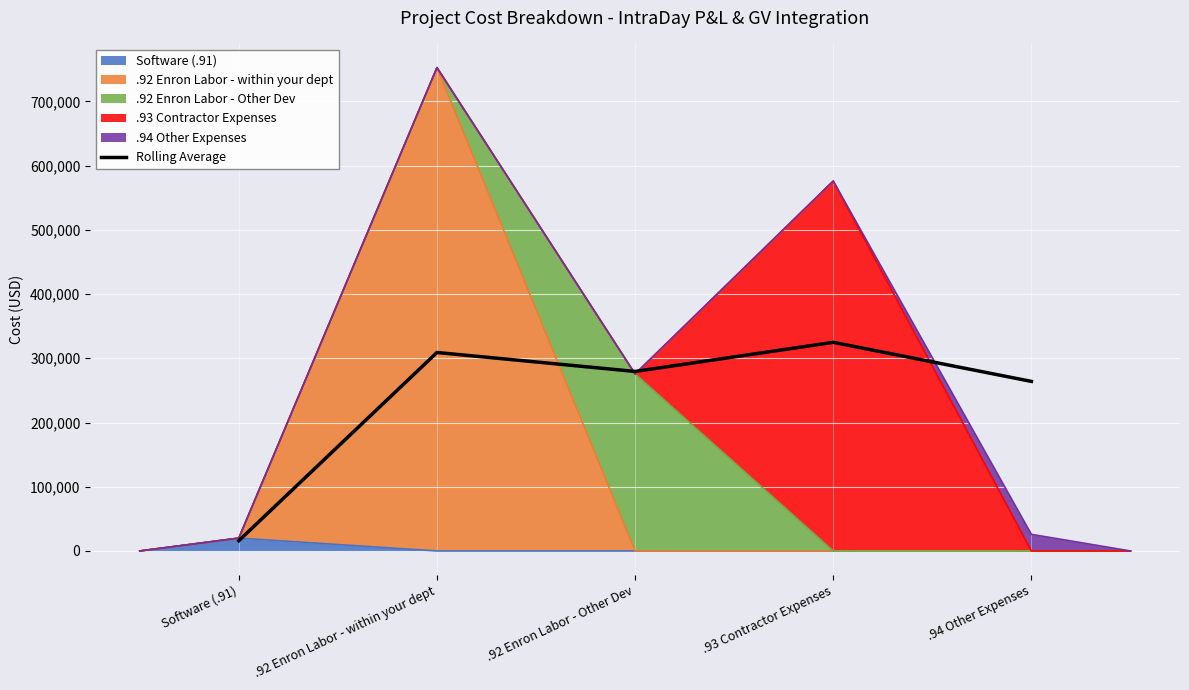

The value at .92 Enron Labor - within your dept is 114434.8. True or false?

False